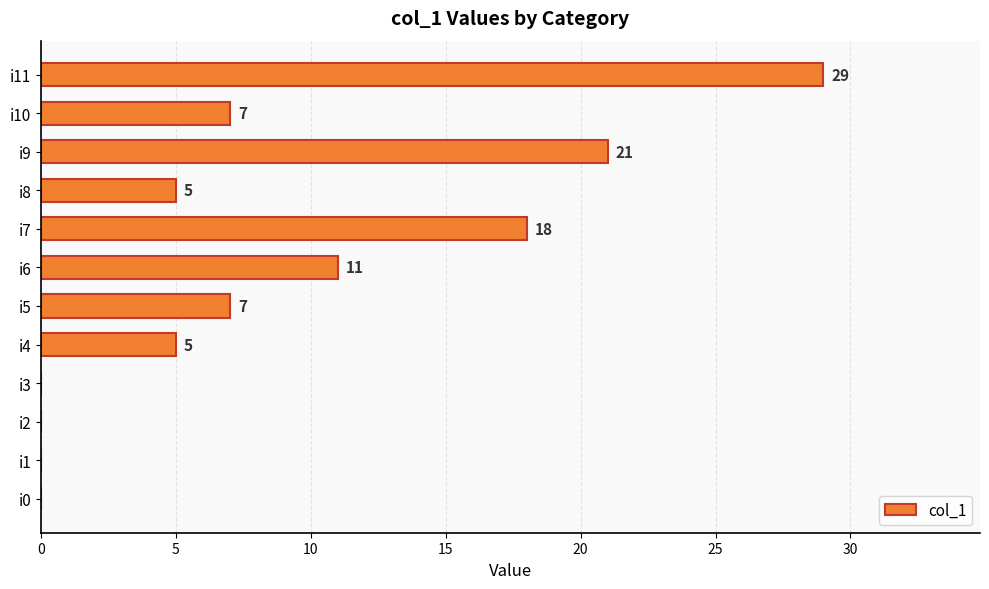

What is the sum of the values at i2 and i4?

5